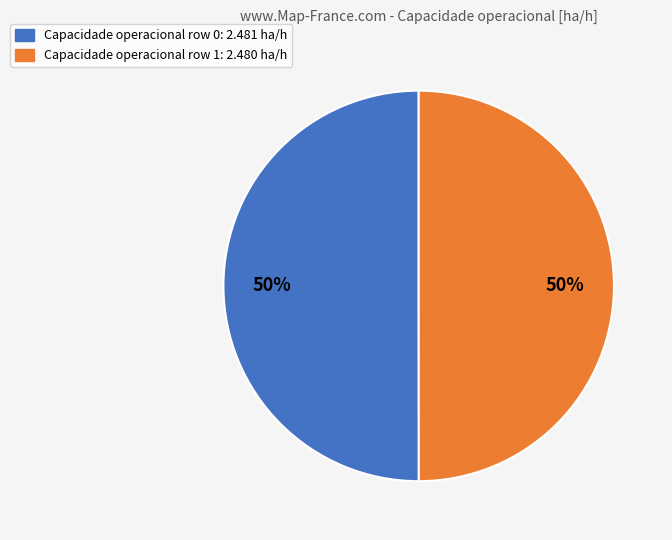

To the nearest percent, what is the average slice percentage?

50%